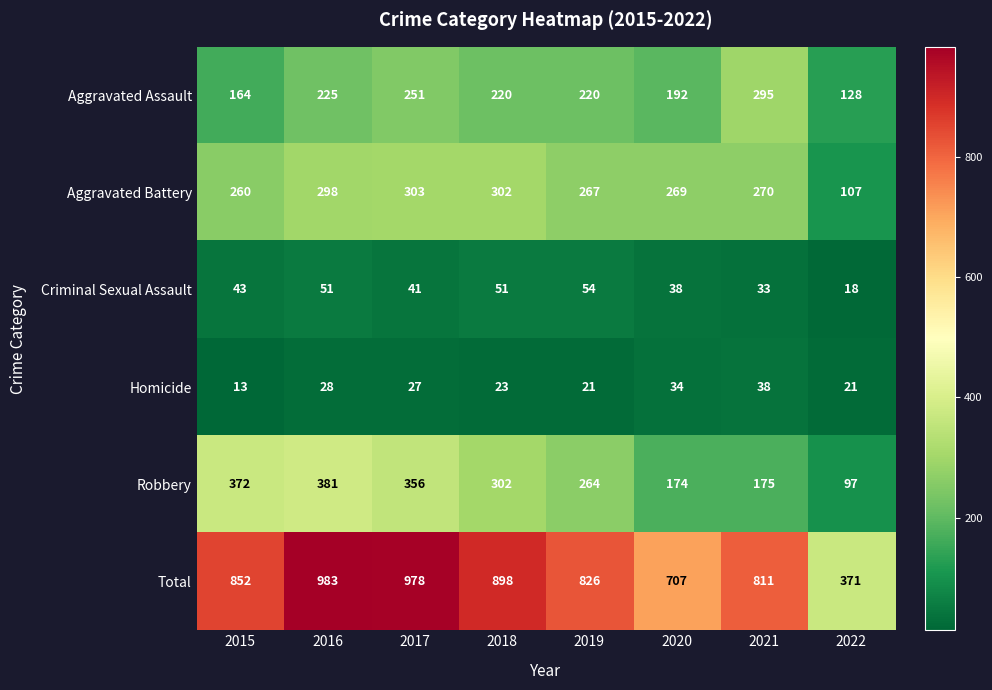

Where is Criminal Sexual Assault nearest to the value 36?

2020